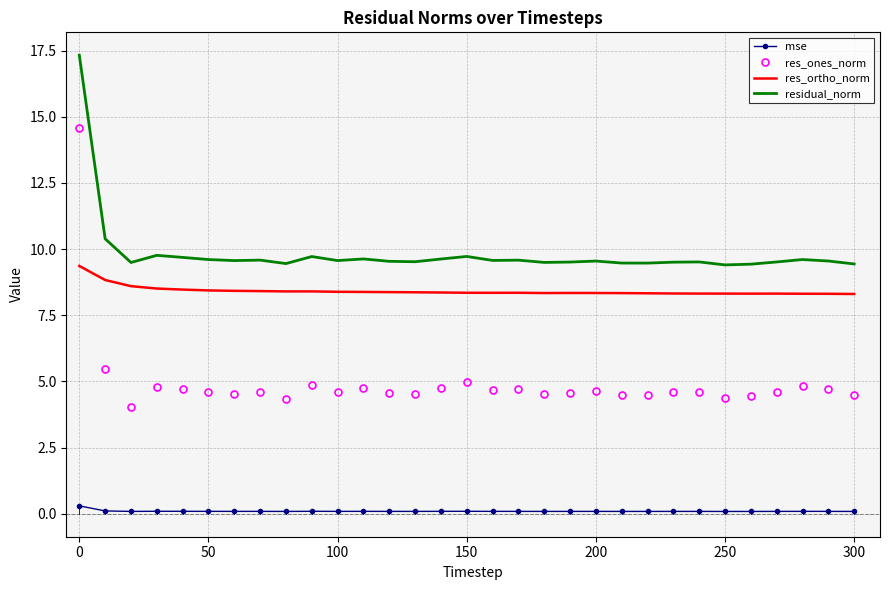

Which series has the largest range (max minus min)?

res_ones_norm